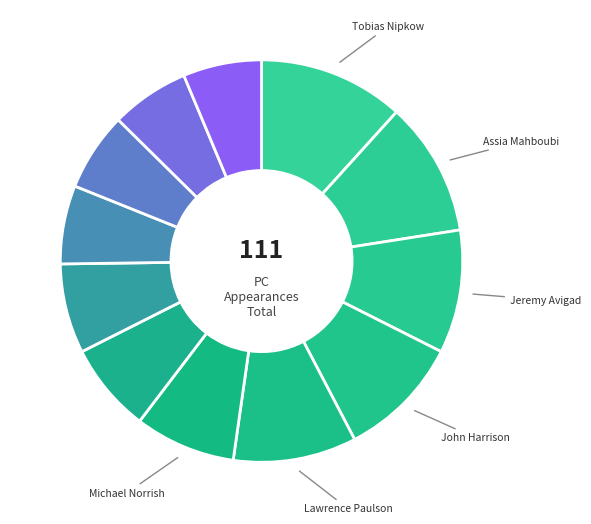

How many segments does this pie chart have?

12